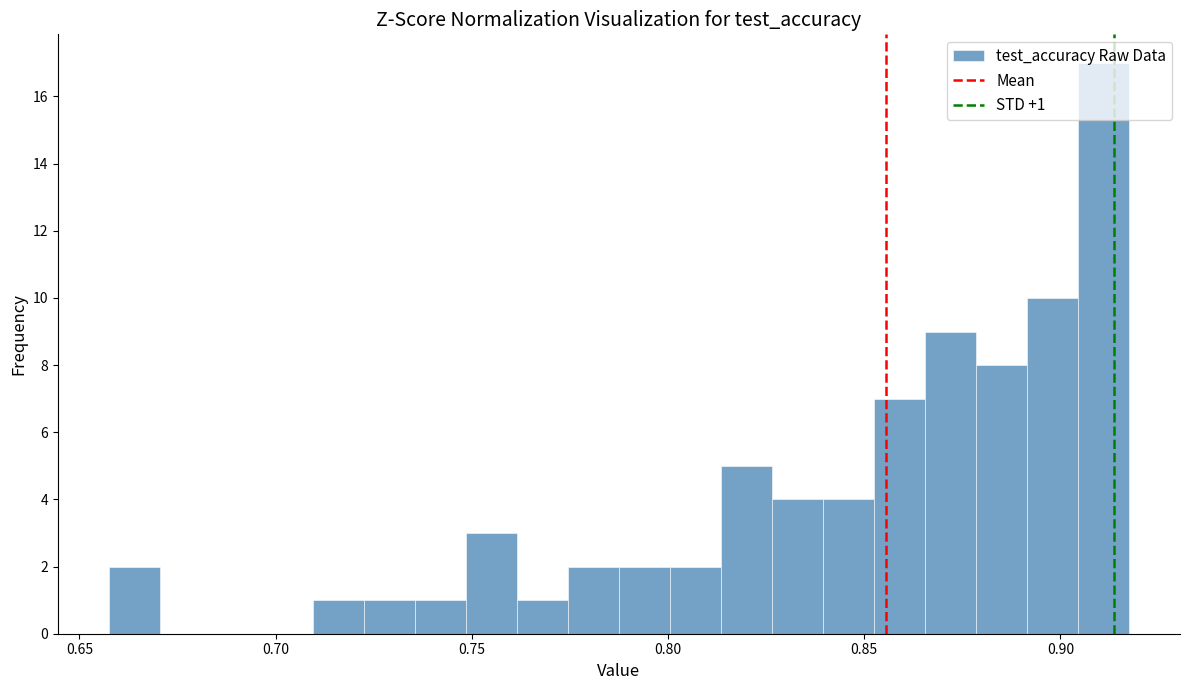

Around what value on the x-axis is the tallest bar? Give the approximate position of its centre, as read against the axis.

0.910